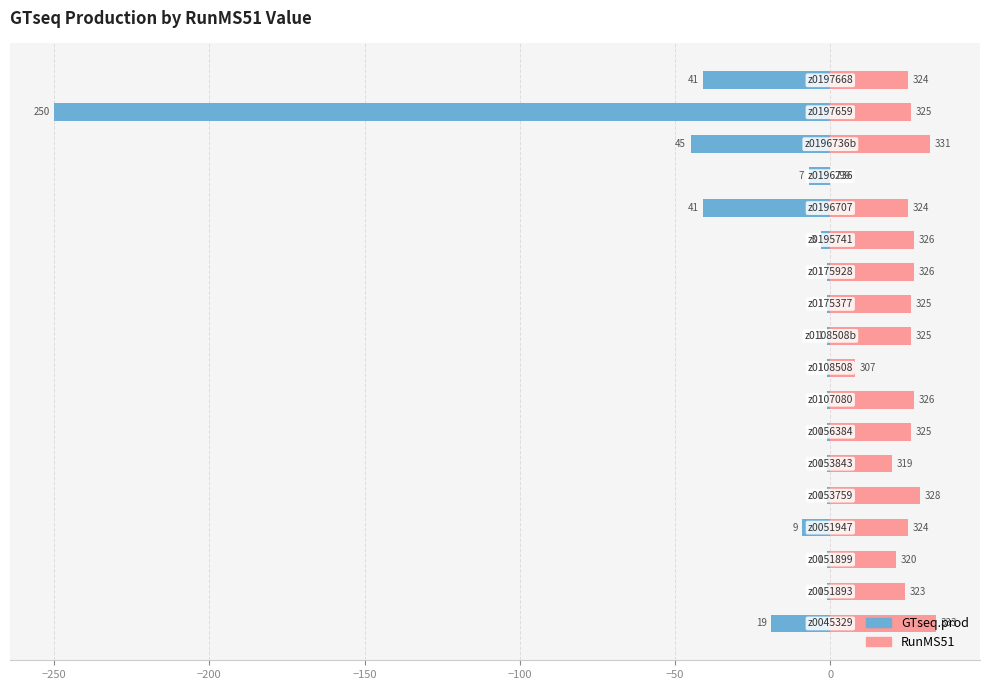

What is the lowest value of the GTseq.prod series?

-250